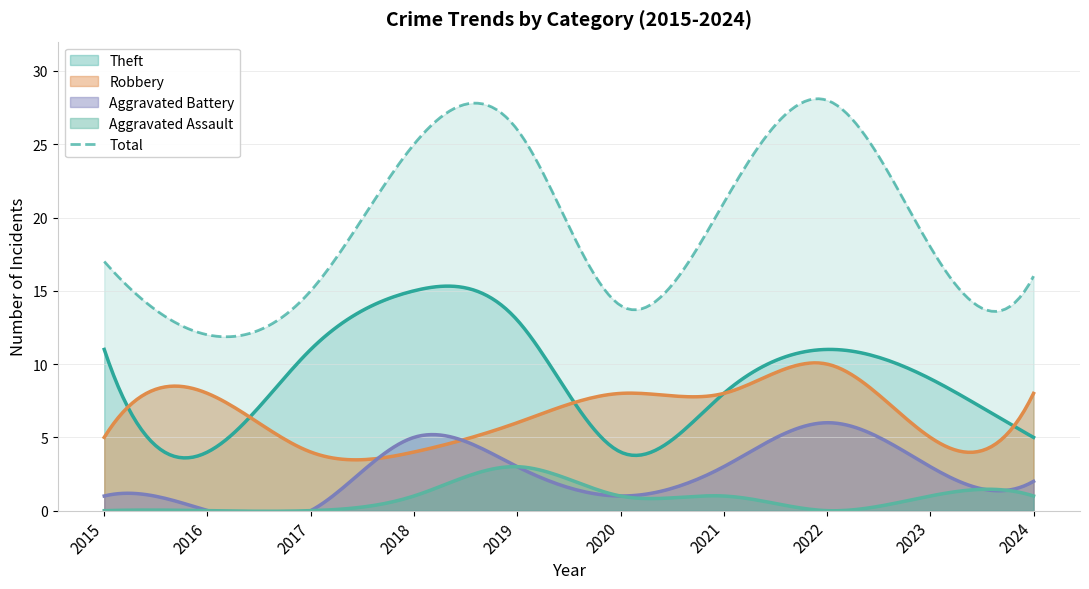

True or false: Aggravated Assault and Theft cross at least once.

False